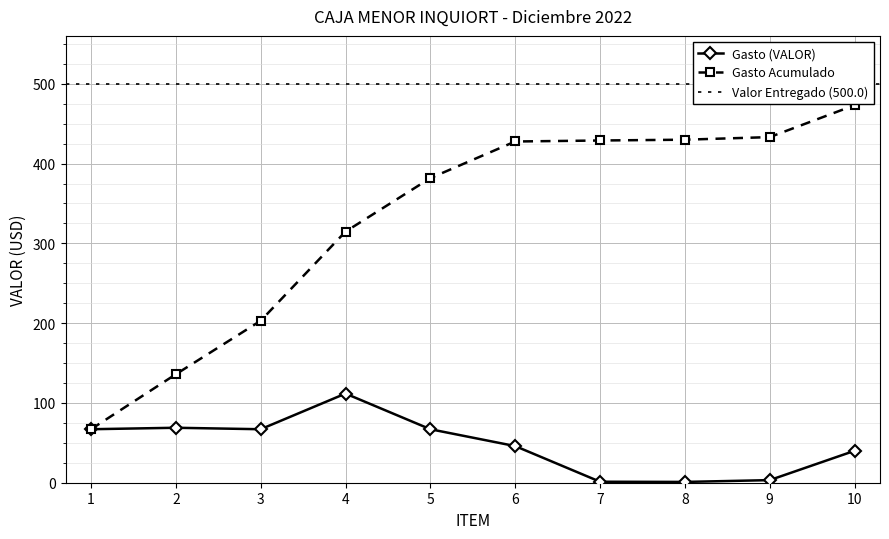

Where is the data nearest to the value 56?

6